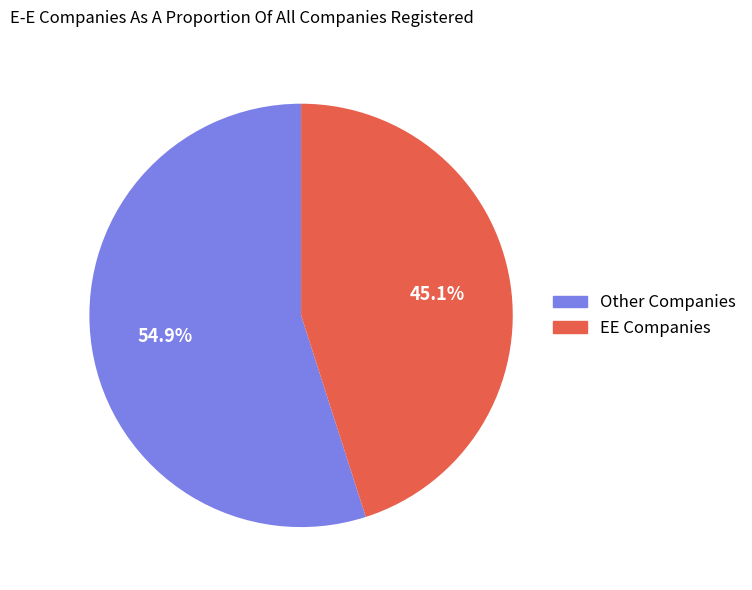

Does any single category account for the majority?

Yes